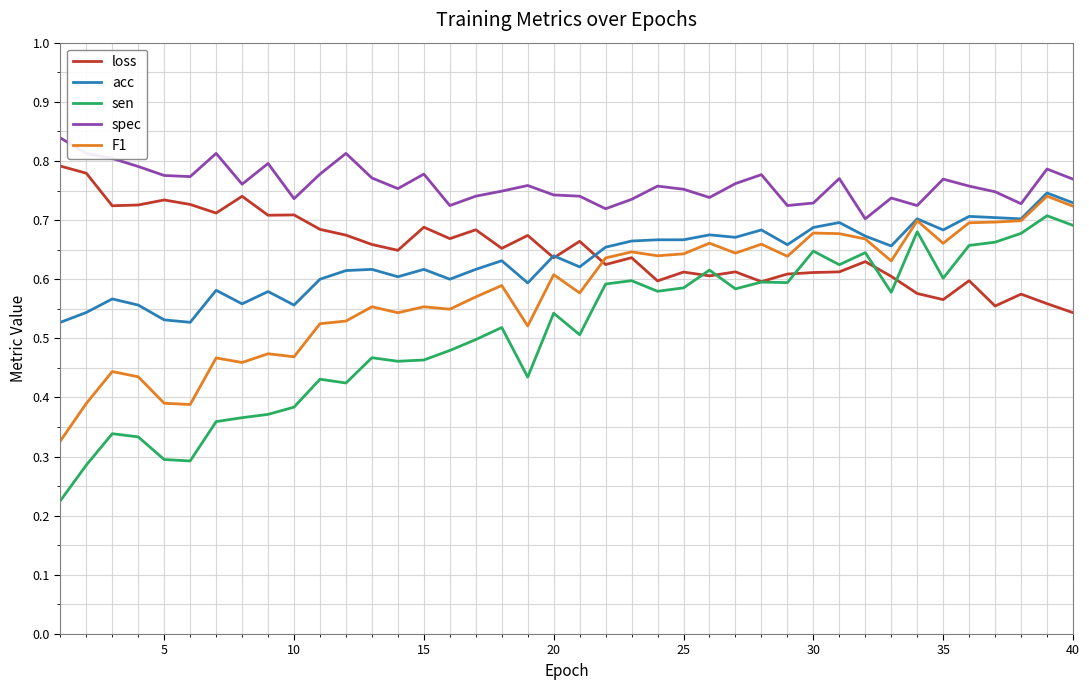

True or false: spec and loss intersect in this chart.

False